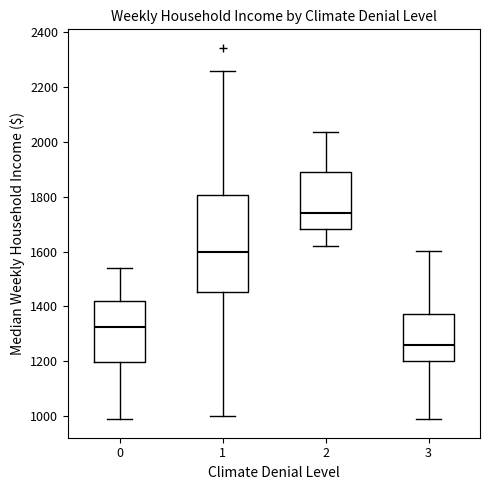

Which box's median line is the highest?

2